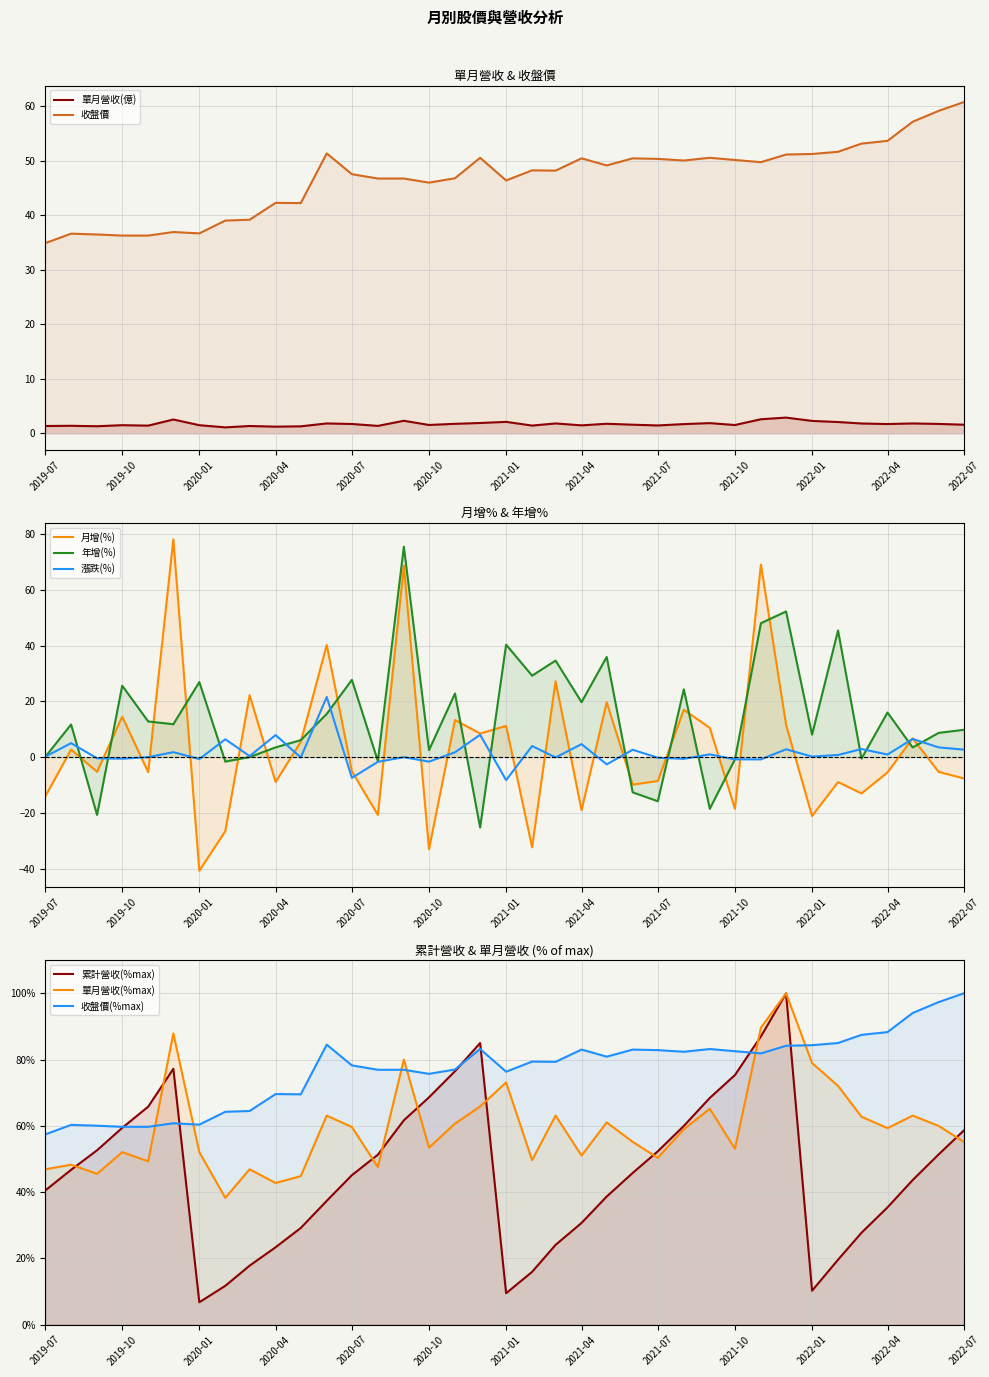

At how many categories does at least one series exceed -11?

37